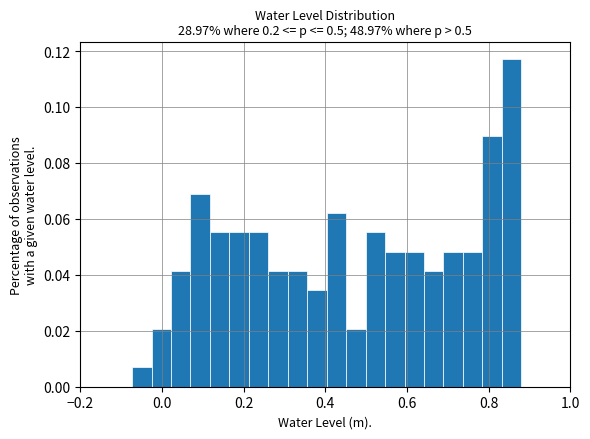

Around what value on the x-axis is the tallest bar? Give the approximate position of its centre, as read against the axis.

0.86